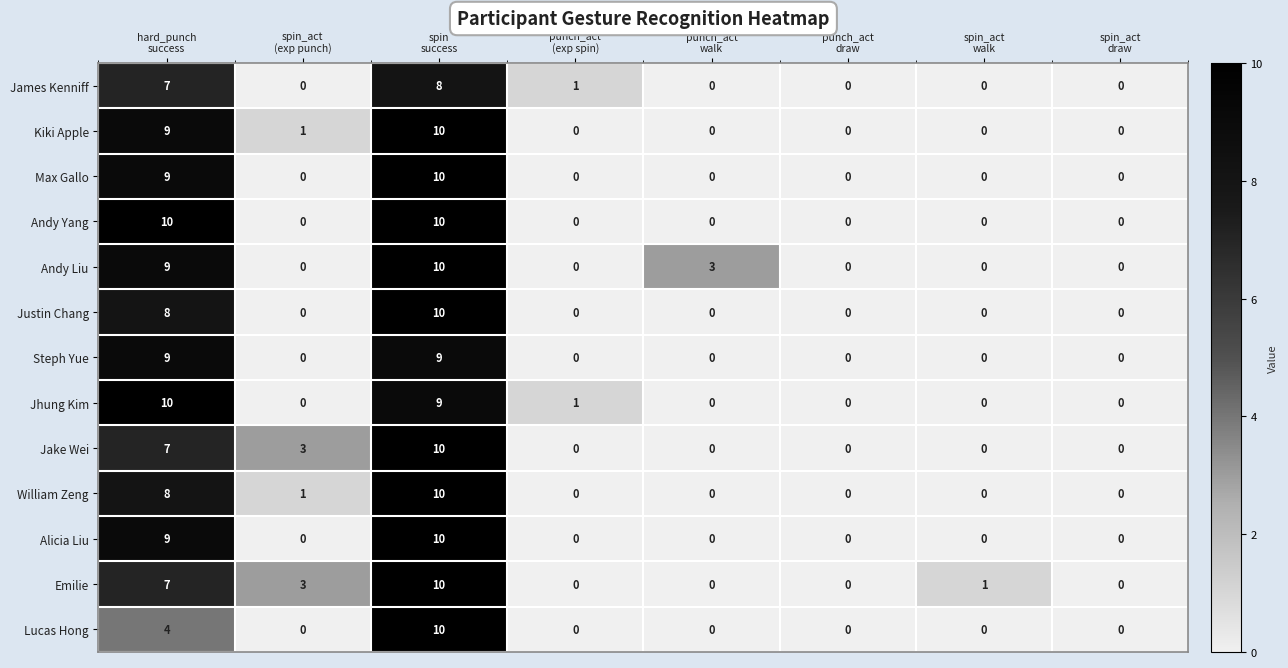

What is the maximum value shown in the chart?

10